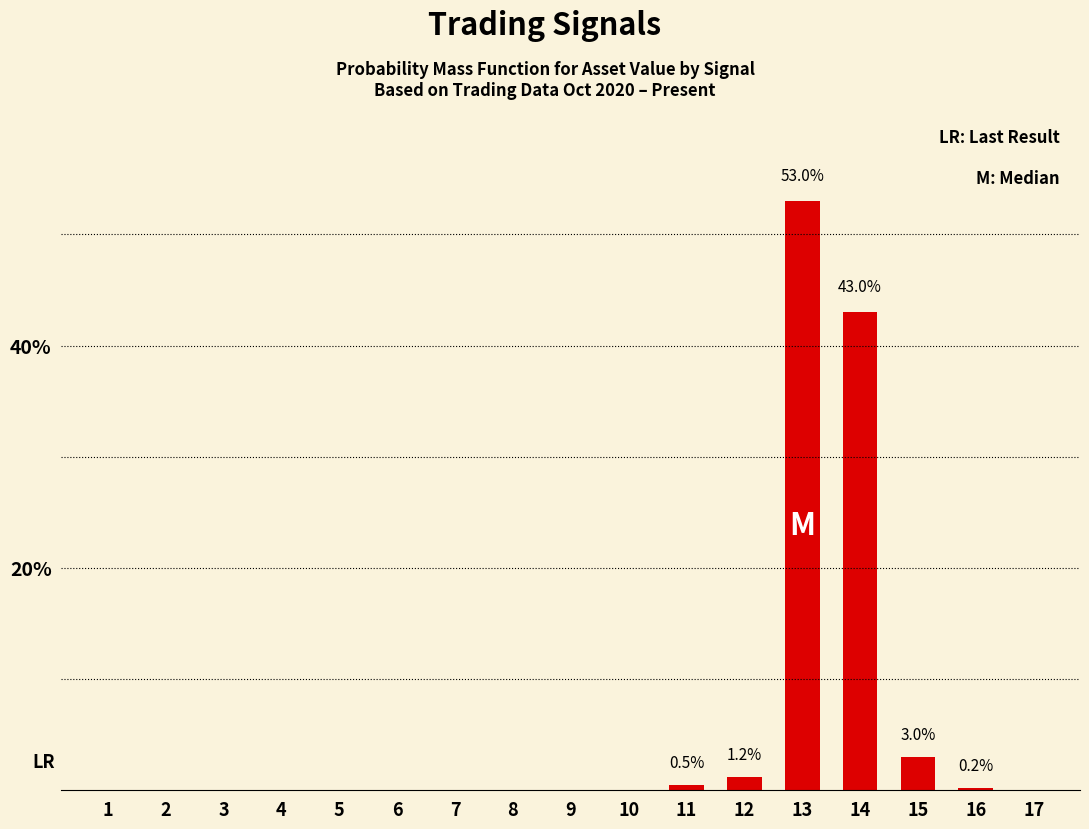

How many series are shown in this chart?

1